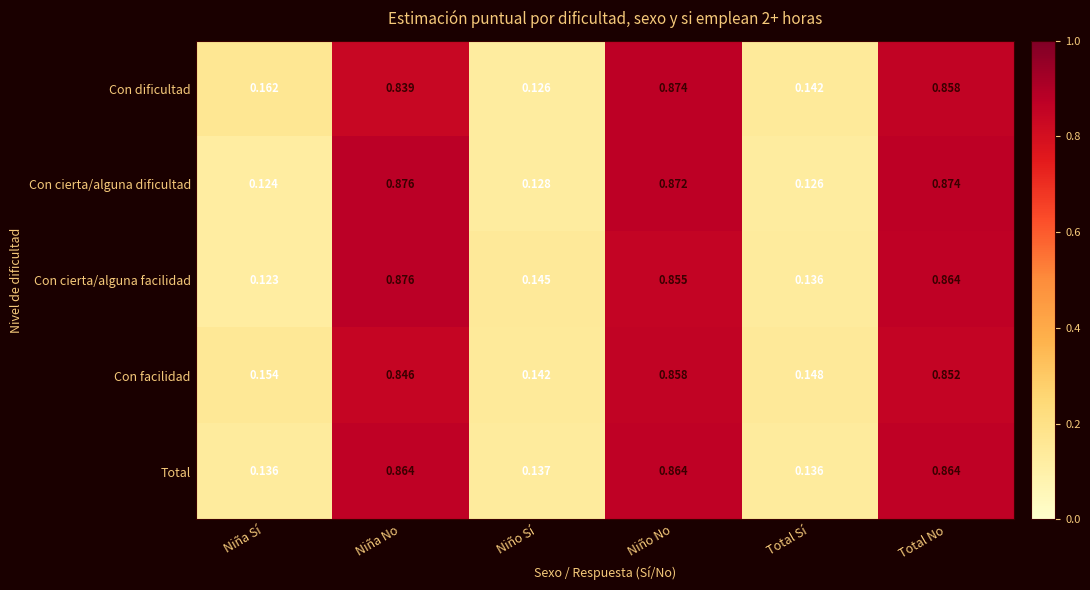

How many series are shown in this chart?

5